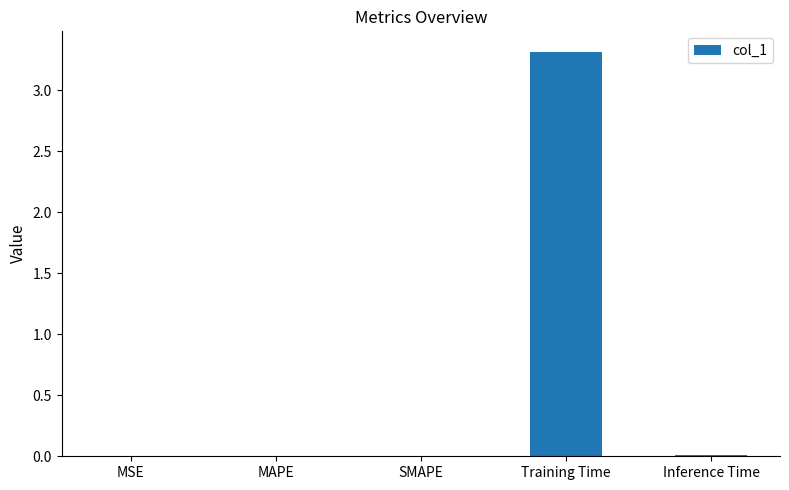

Is it true that the value at Training Time is 3.3?

True